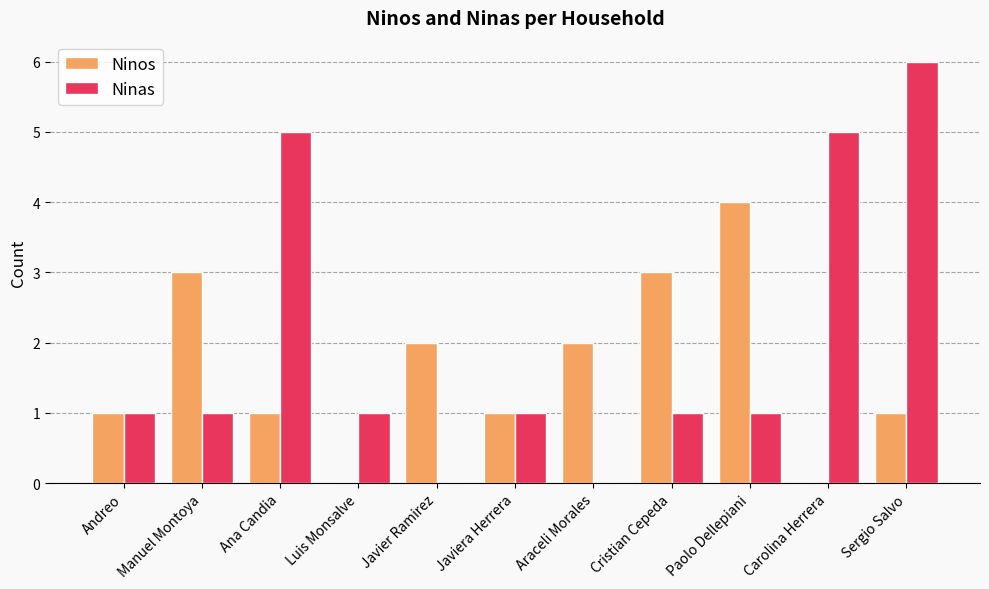

True or false: Ninas has a value of 3 at Ana Candia.

False